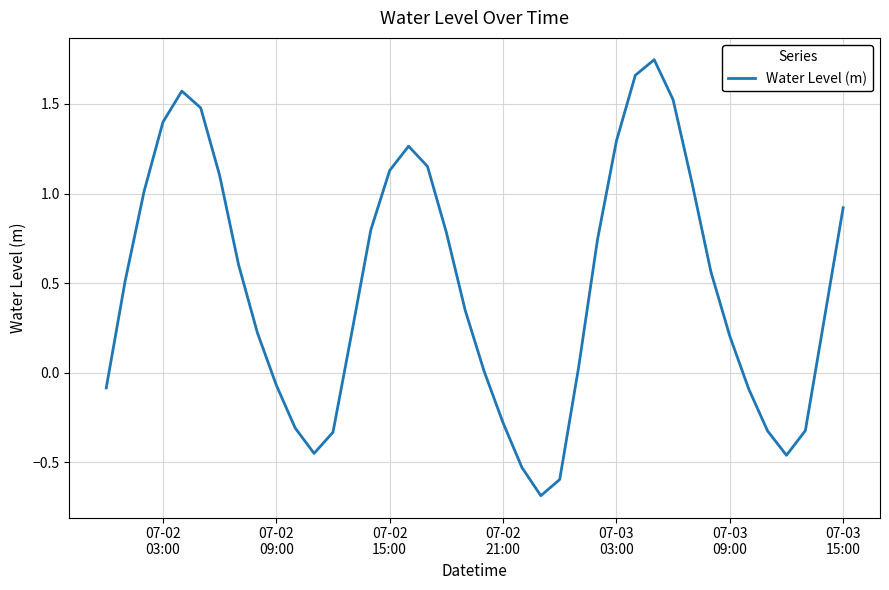

True or false: there are more than 2 points higher than both neighbors.

True